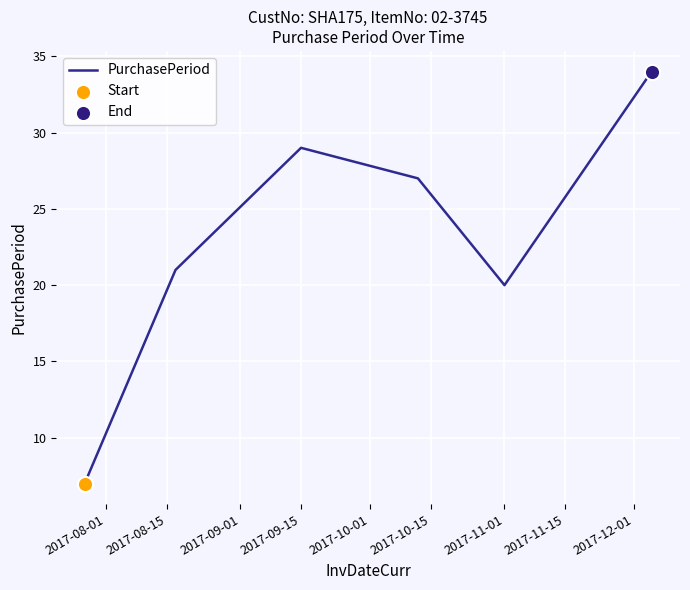

What is the greatest value displayed?

34